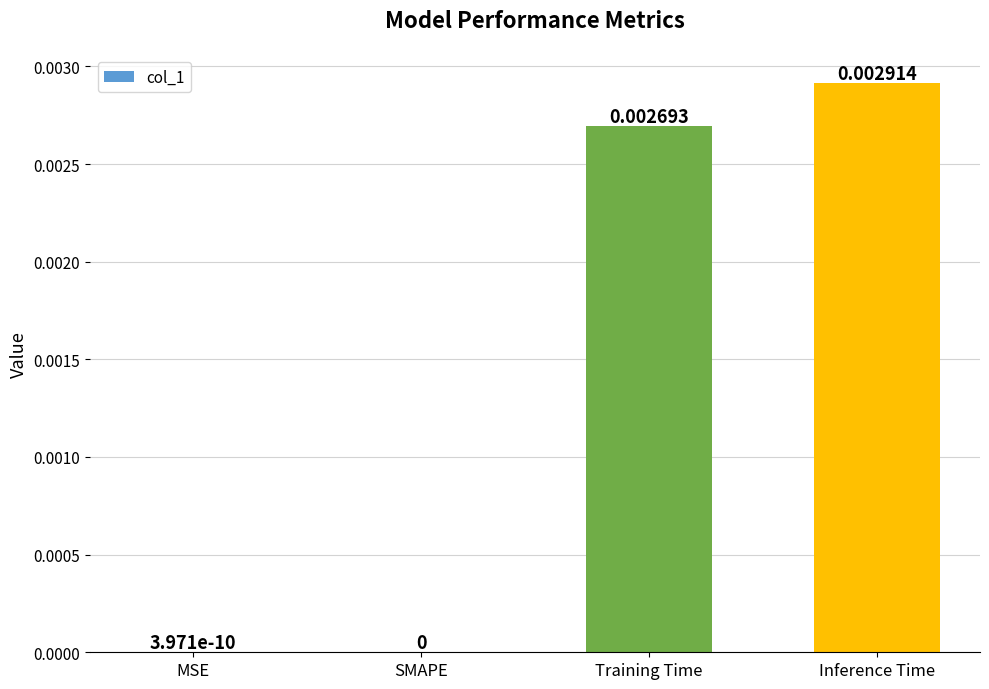

Does the chart contain stacked bars?

No